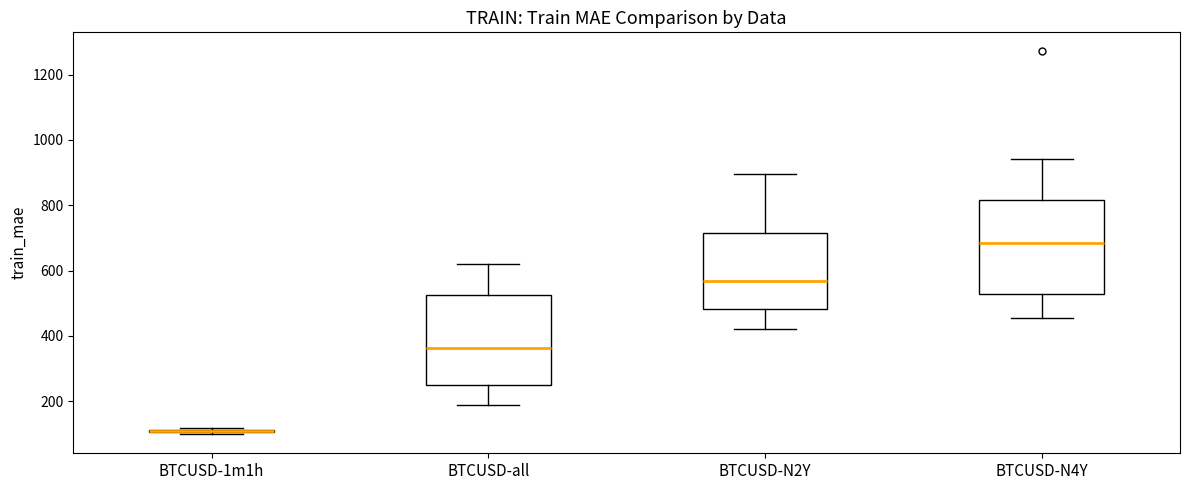

Reading left to right, transcribe this box plot: for each box, give where its median line is, the range the box spans, and where its two whiskers end, as read against the y-axis. The values are not printed on the chart, so give them approximately, as read against the axis.

BTCUSD-1m1h: box collapsed to a line at 100, whiskers 100 to 120
BTCUSD-all: median 360, box 260 to 520, whiskers 180 to 620
BTCUSD-N2Y: median 560, box 480 to 720, whiskers 420 to 900
BTCUSD-N4Y: median 680, box 520 to 820, whiskers 460 to 940